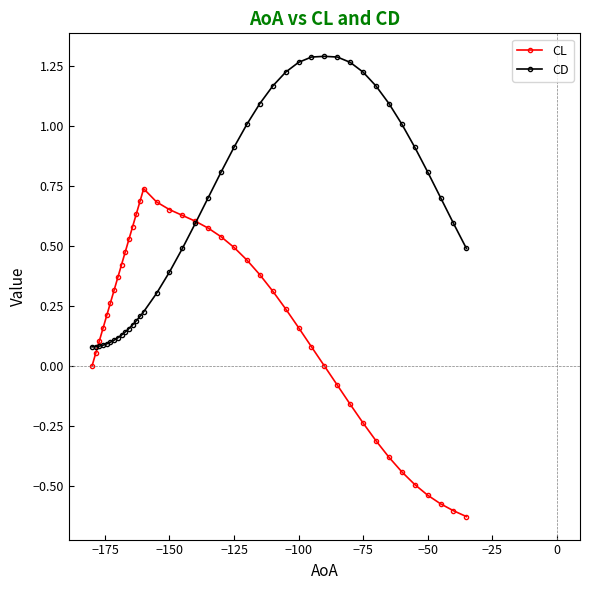

True or false: CL has more than 0 points higher than both neighbors.

True